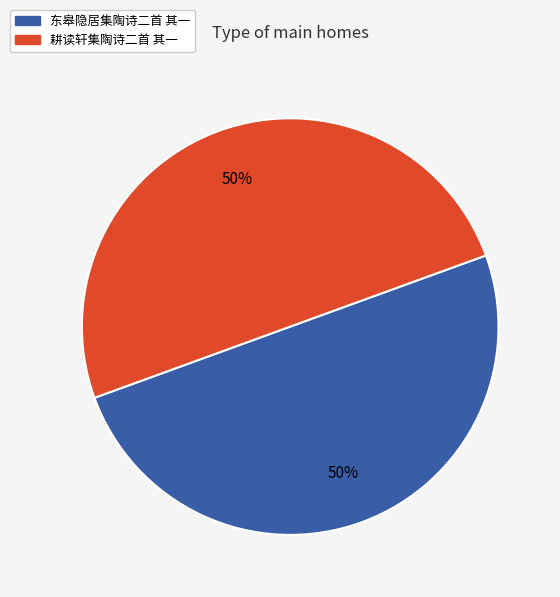

What percentage is the 东皋隐居集陶诗二首 其一 slice, to the nearest percent?

50%